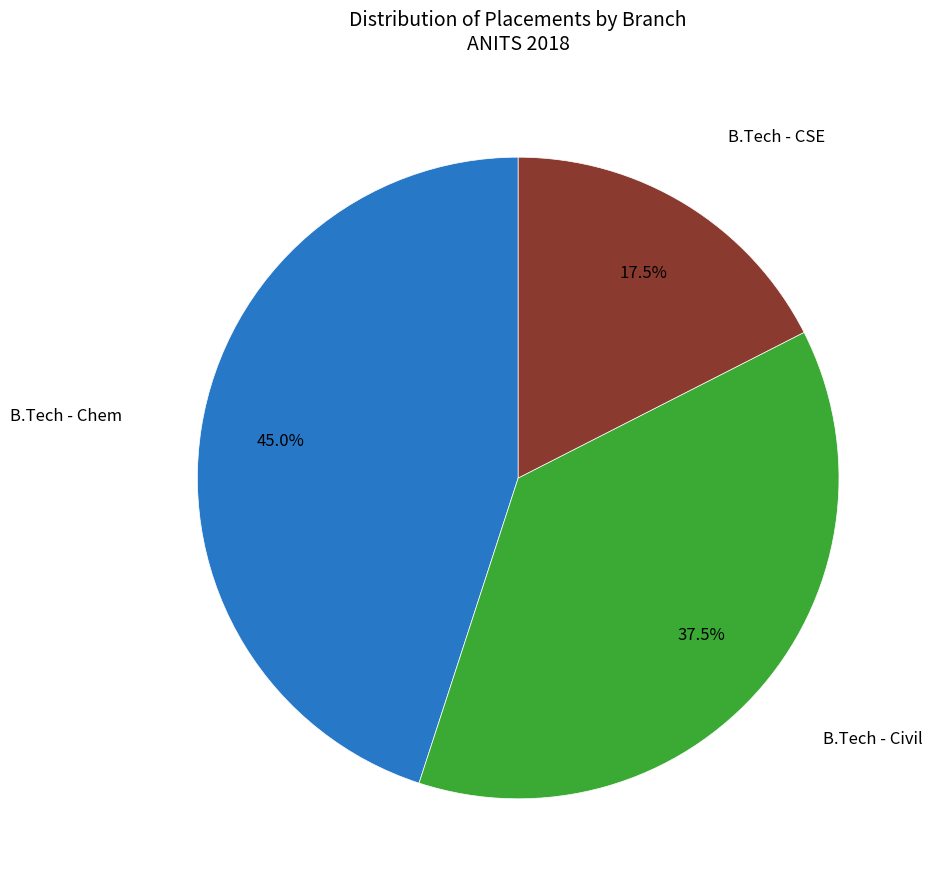

Does any single category account for the majority?

No